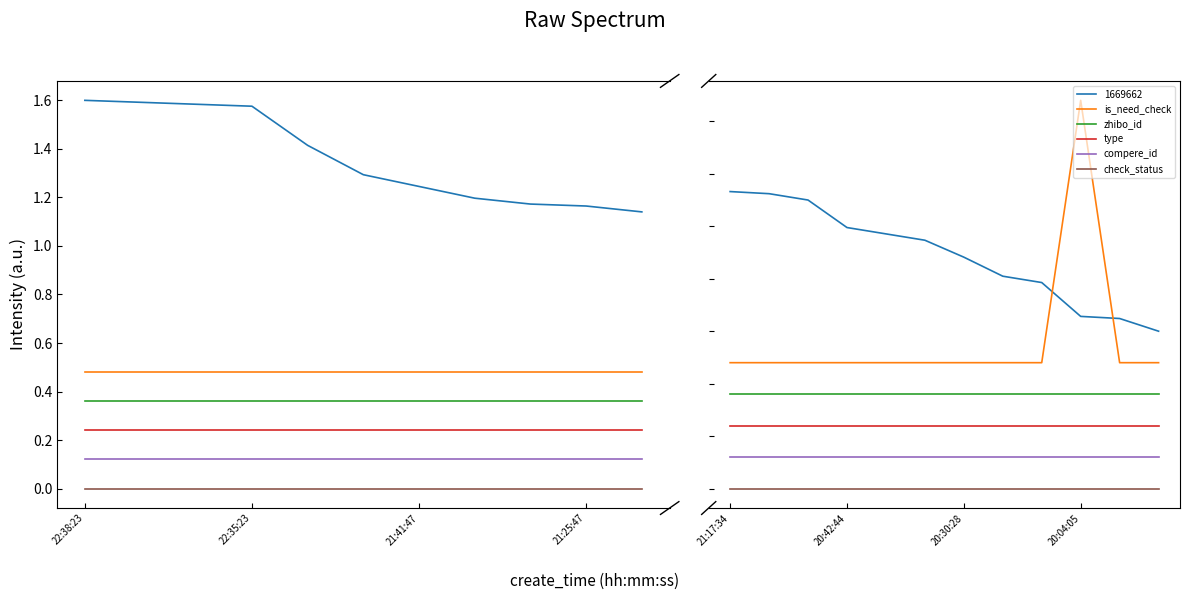

What are all the series names shown in the legend?

is_need_check, zhibo_id, type, compere_id, check_status